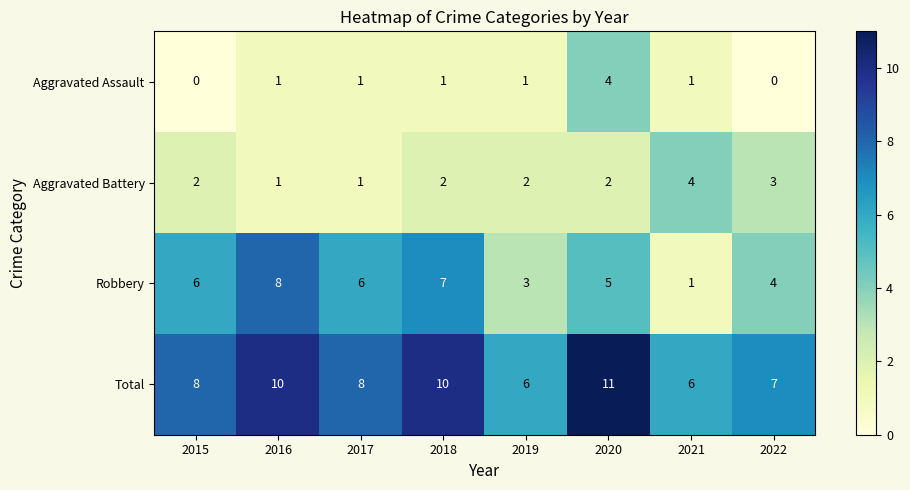

Which series has the largest total across all categories?

Total